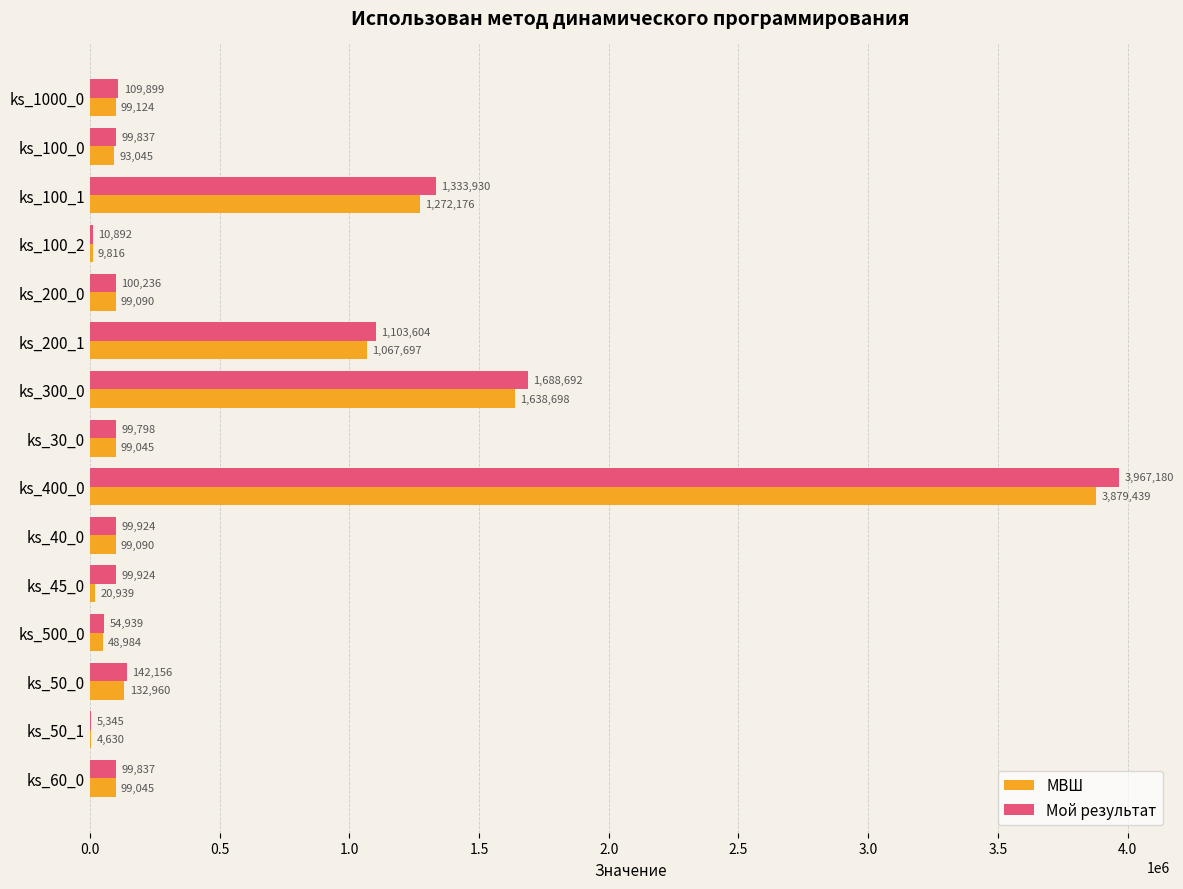

Between ks_200_0 and ks_40_0, which series saw the biggest shift?

Мой результат